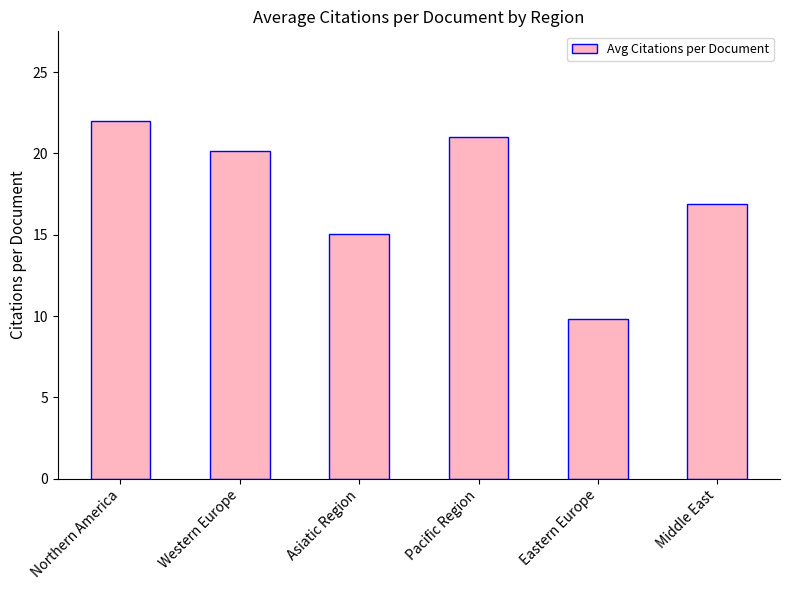

At which label does the data first exceed 20?

Northern America